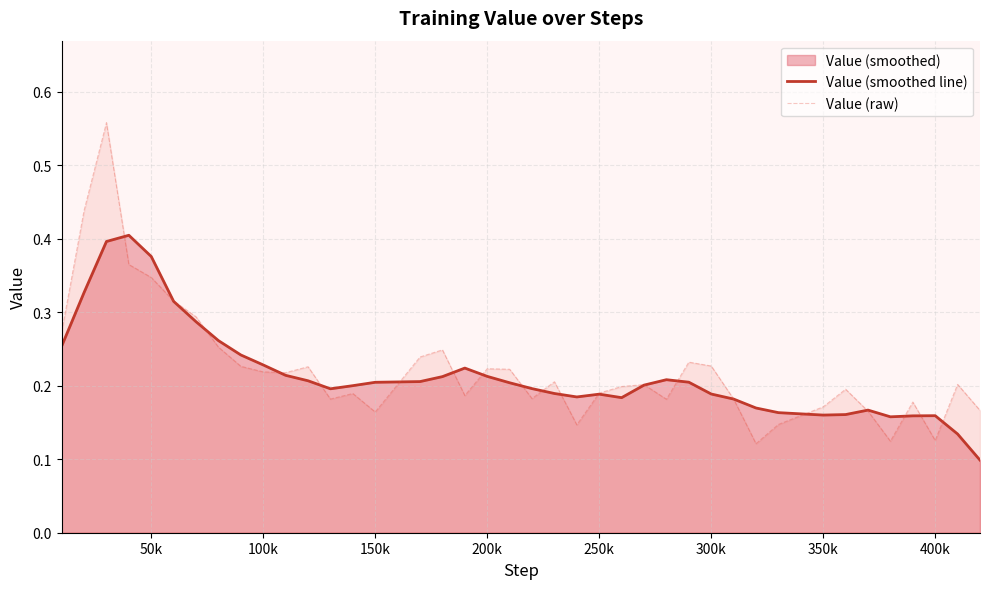

Is it true that Value (smoothed line) equals 0.2 at 50k?

False